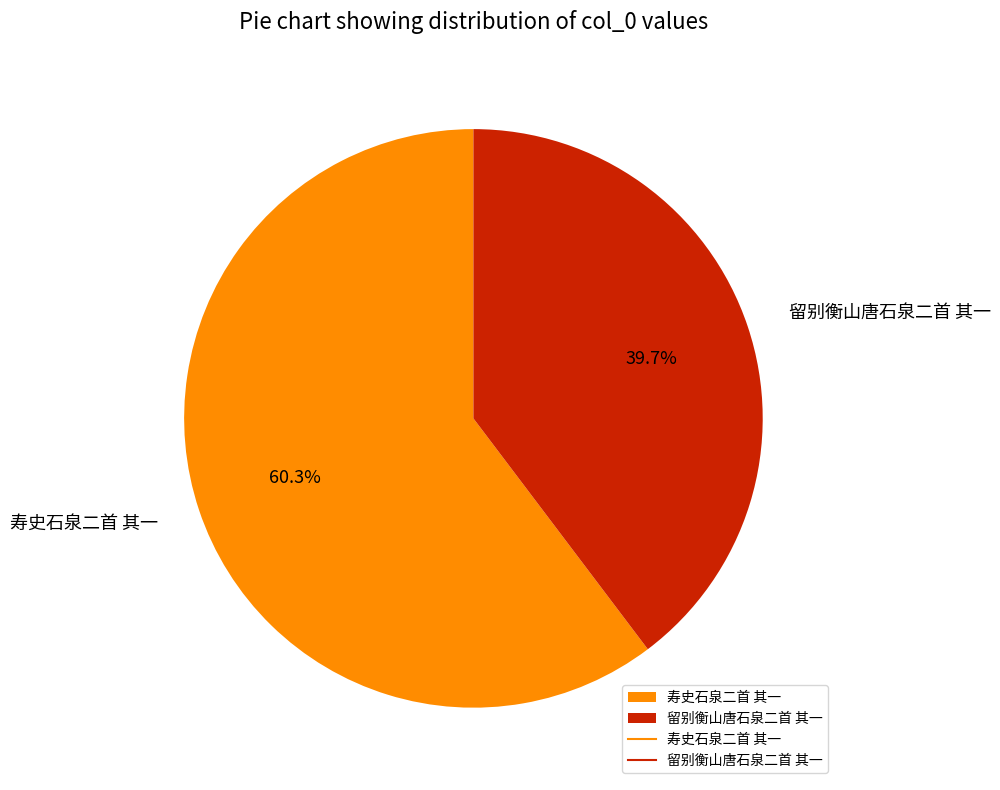

The 寿史石泉二首 其一 slice represents 69% of the pie. True or false?

False